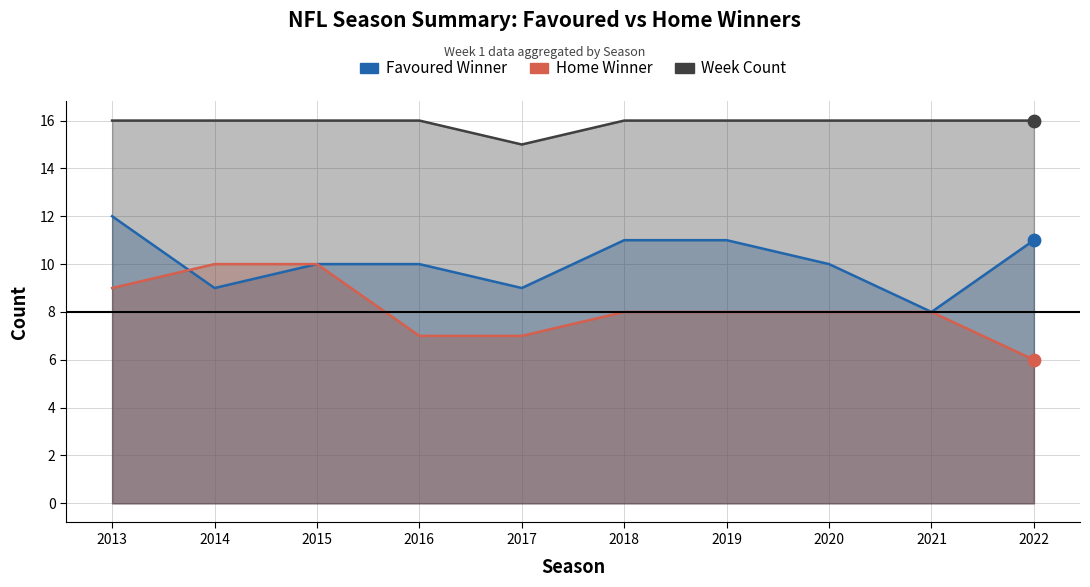

Which series reaches the minimum Y coordinate?

Home Winner